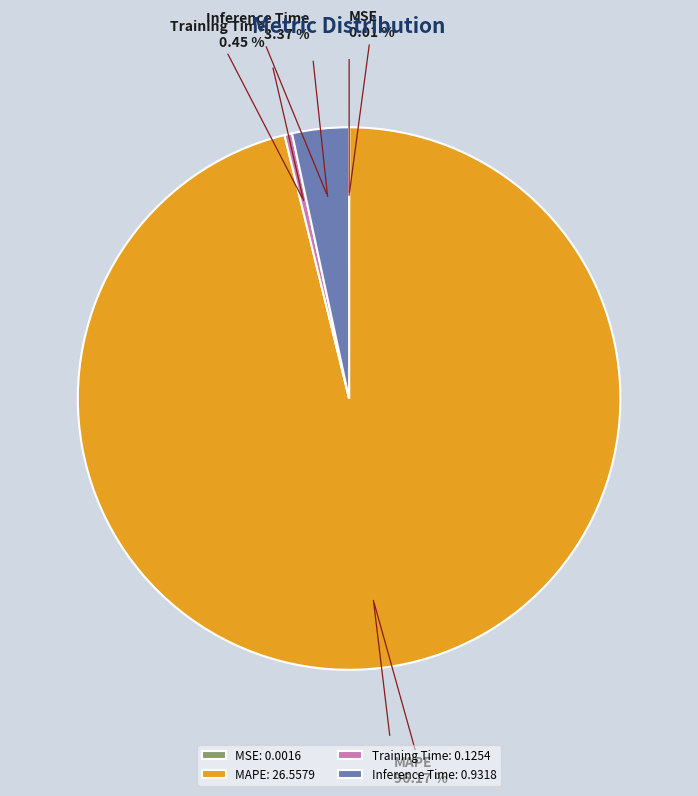

Does any single category account for the majority?

Yes